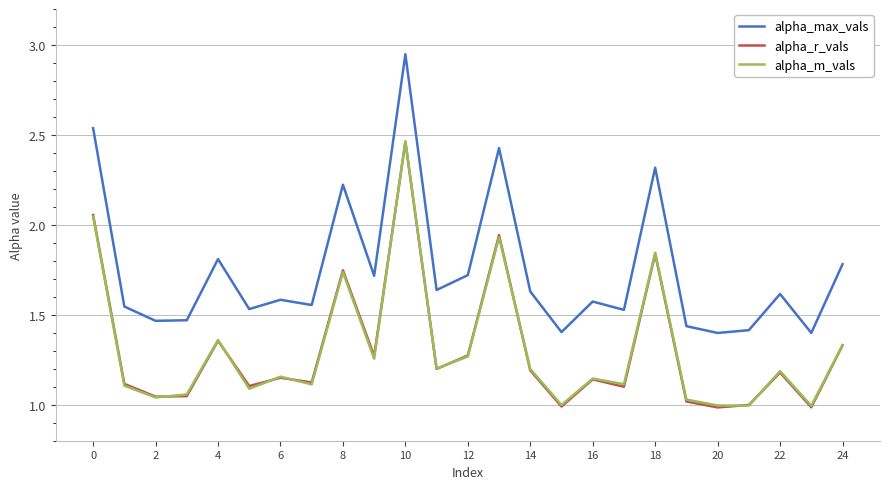

True or false: alpha_max_vals and alpha_r_vals intersect in this chart.

False